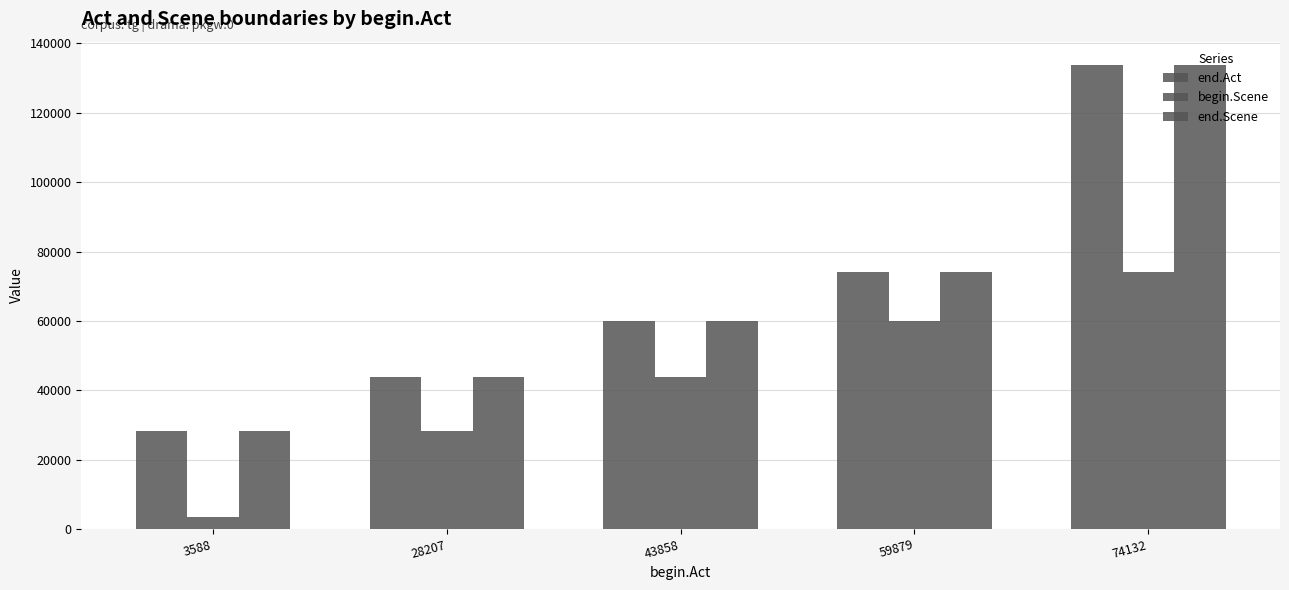

What is the sum of the begin.Scene values at 74132 and 43858?

117990